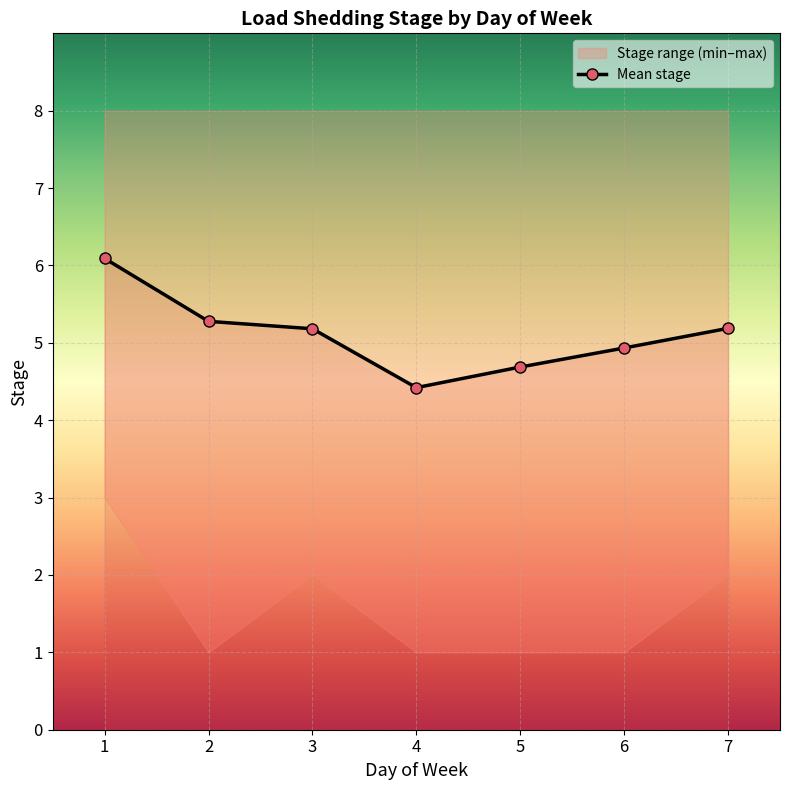

The value of Mean stage at 1 is 1.8. True or false?

False